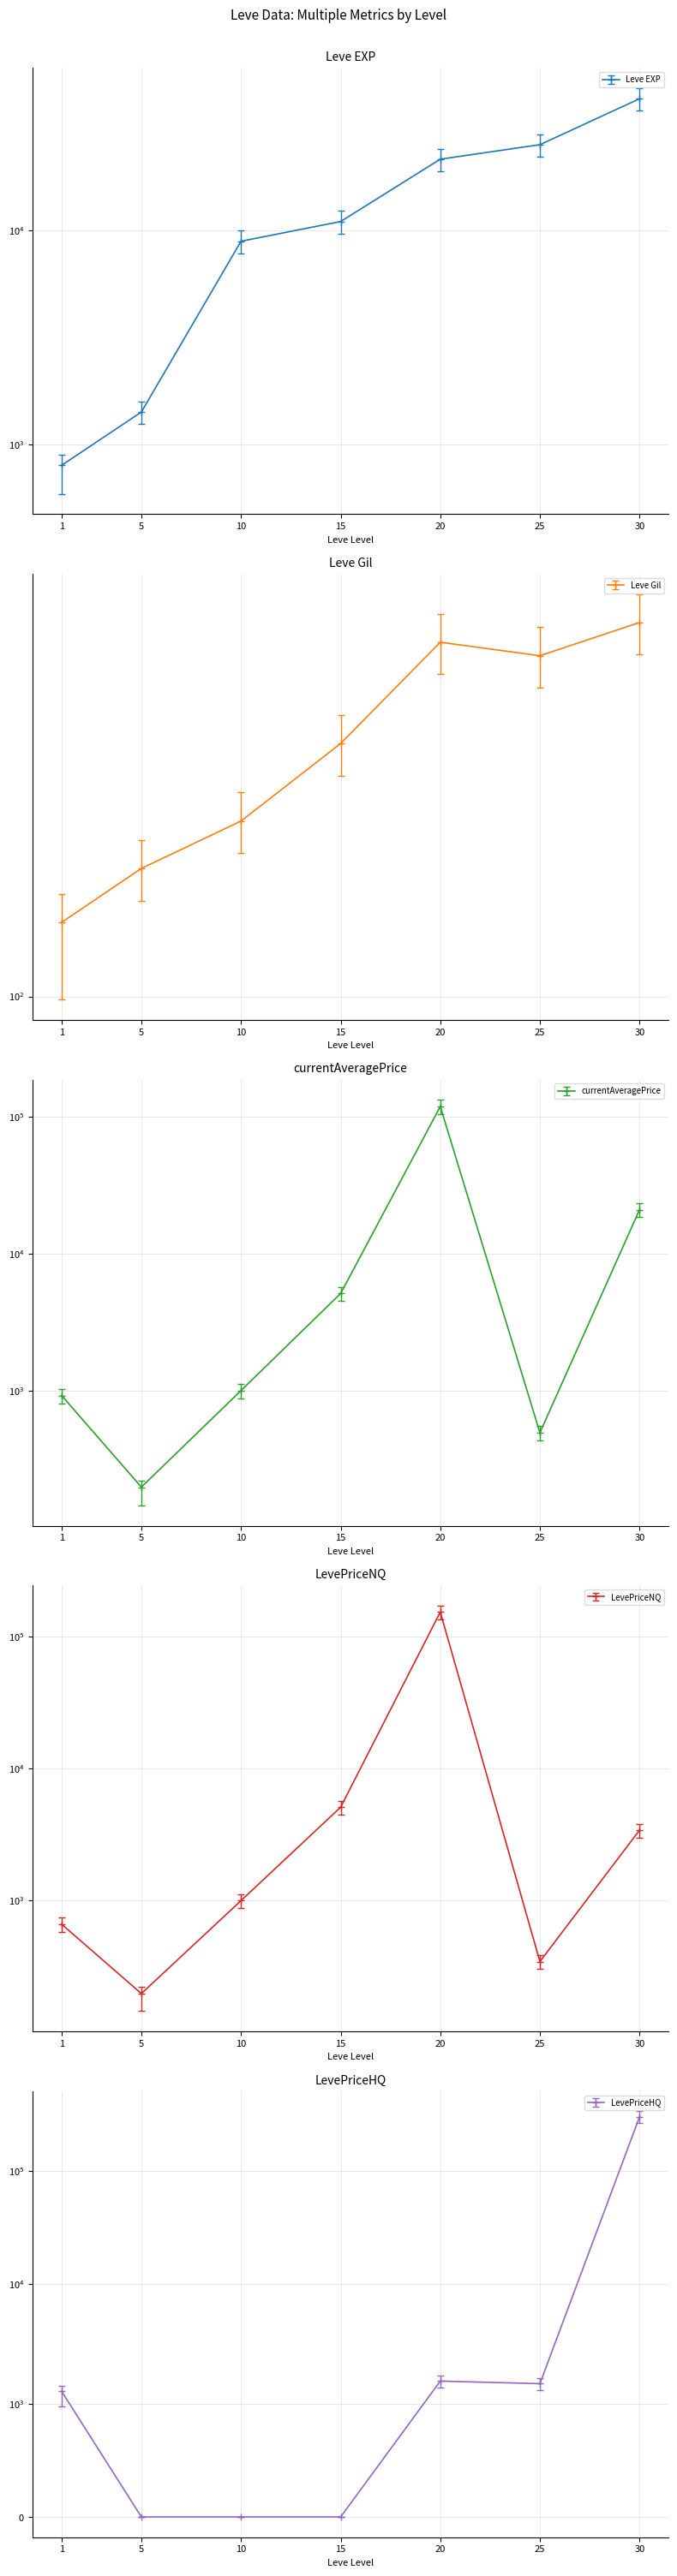

Reading left to right, list all the values displayed in this chart.

Leve EXP: 800.0	1420.0	8930.0	11040.0	21600.0	25250.0	41410.0
Leve Gil: 99.4	123.2	148.7	202.4	302.7	286.9	327.4
currentAveragePrice: 919.7	197.4	1001.0	5114.9	118466.9	492.8	20913.6
LevePriceNQ: 662.0	197.4	1001.0	5114.9	154495.2	345.4	3426.0
LevePriceHQ: 1113.0	0.0	0.0	0.0	1374.8	1304.0	300000.0